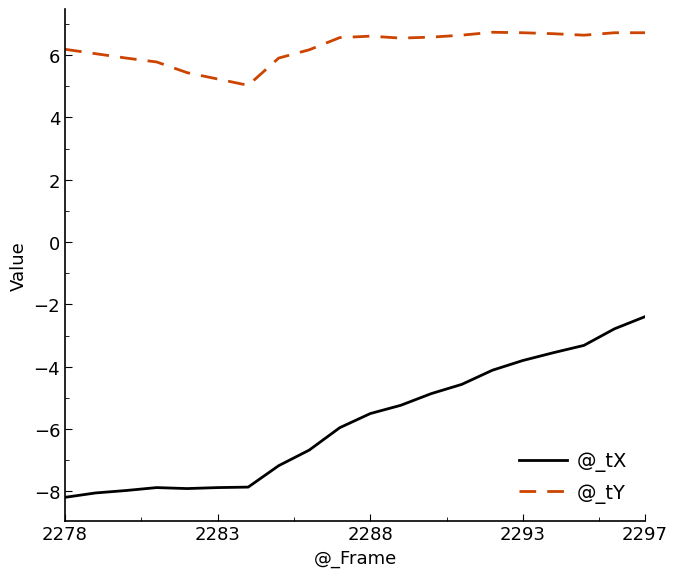

How many series are shown in this chart?

2